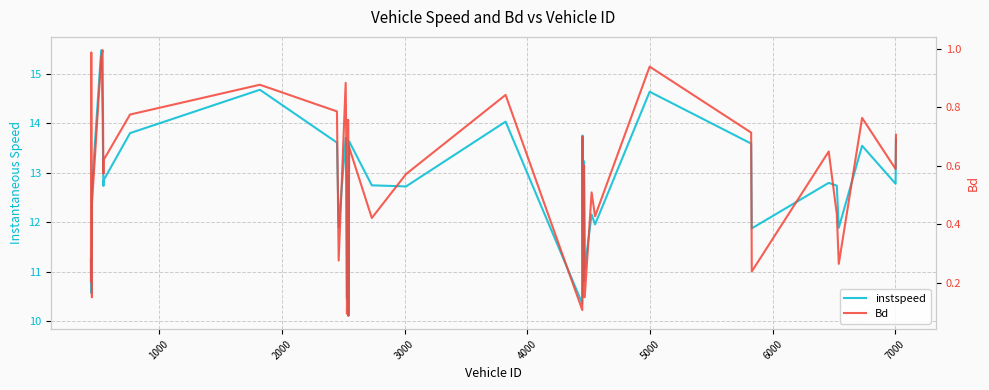

List the series in order of their overall mean, highest first.

instspeed, Bd